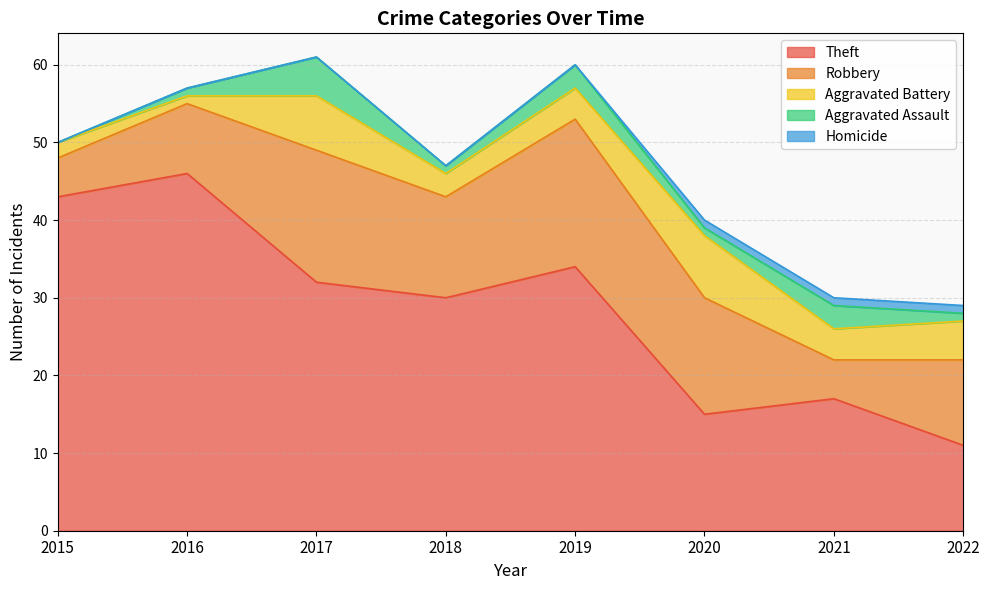

What is the average value of the Theft series?

28